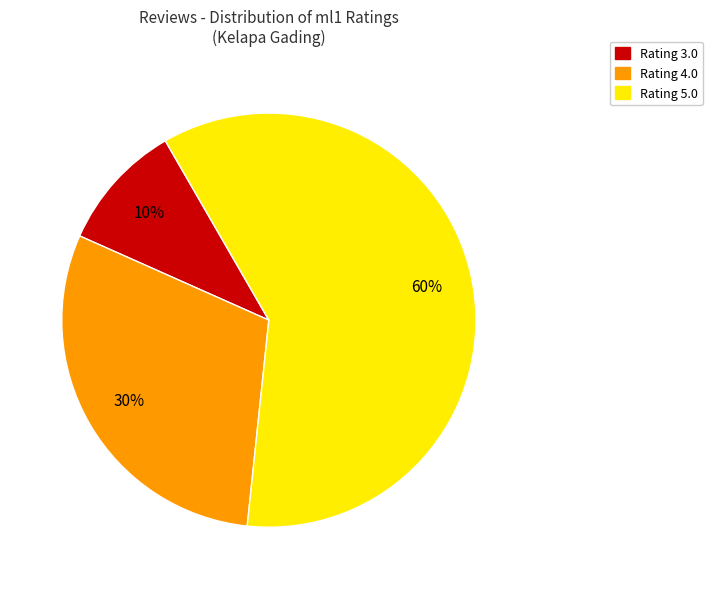

Is there any slice that represents more than half of the pie?

Yes